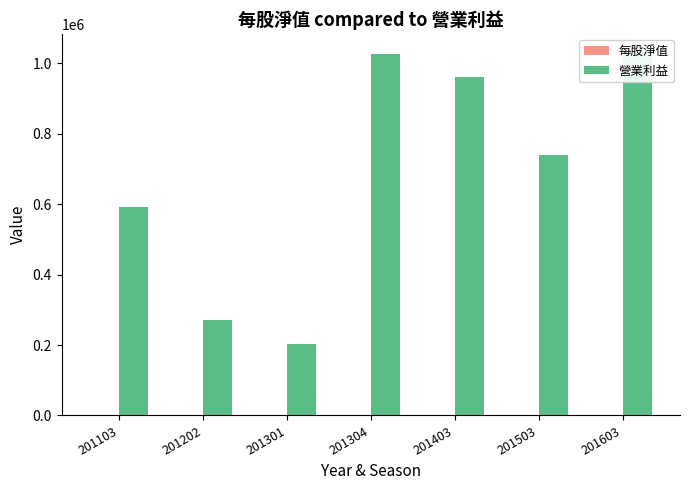

What is the sum of all 營業利益 values?

4822723.0